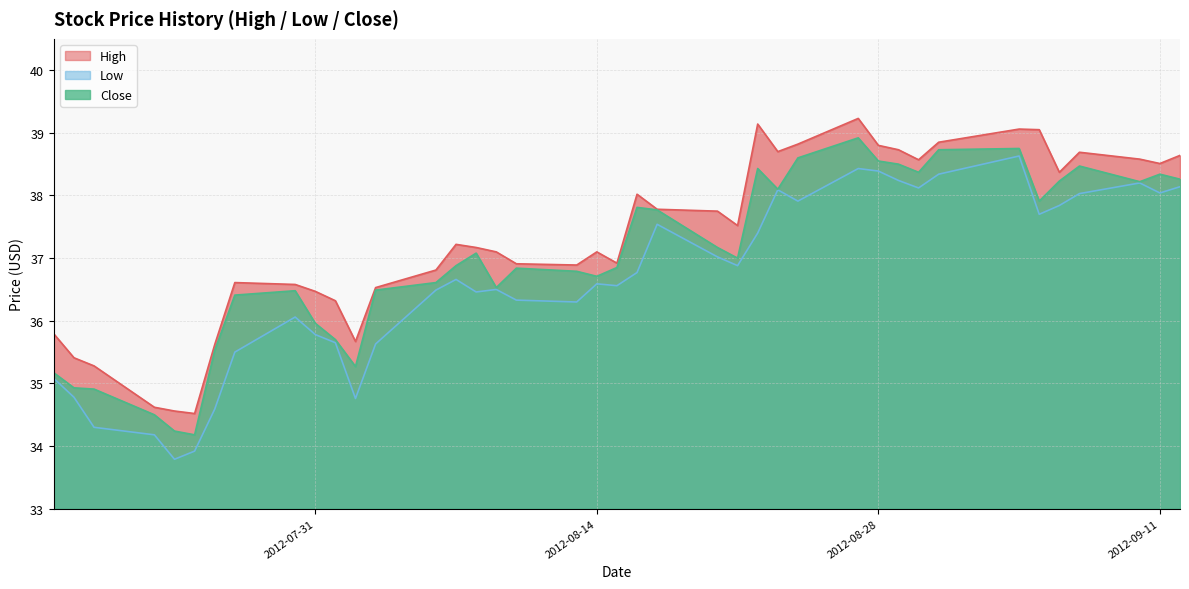

Reading left to right, what are all the values shown in this chart?

High: 35.8	35.4	35.3	34.6	34.6	34.5	35.6	36.6	36.6	36.5	36.3	35.7	36.5	36.8	37.2	37.2	37.1	36.9	36.9	37.1	36.9	38.0	37.8	37.8	37.5	39.1	38.7	38.8	39.2	38.8	38.7	38.6	38.9	39.1	39.0	38.4	38.7	38.6	38.5	38.6
Low: 35.1	34.8	34.3	34.2	33.8	33.9	34.6	35.5	36.1	35.8	35.6	34.8	35.6	36.5	36.7	36.5	36.5	36.3	36.3	36.6	36.6	36.8	37.5	37.0	36.9	37.4	38.1	37.9	38.4	38.4	38.2	38.1	38.3	38.6	37.7	37.8	38.0	38.2	38.0	38.1
Close: 35.2	34.9	34.9	34.5	34.2	34.2	35.5	36.4	36.5	36.0	35.7	35.3	36.5	36.6	36.9	37.1	36.5	36.8	36.8	36.7	36.9	37.8	37.8	37.2	37.0	38.4	38.1	38.6	38.9	38.5	38.5	38.4	38.7	38.8	37.9	38.2	38.5	38.2	38.3	38.3